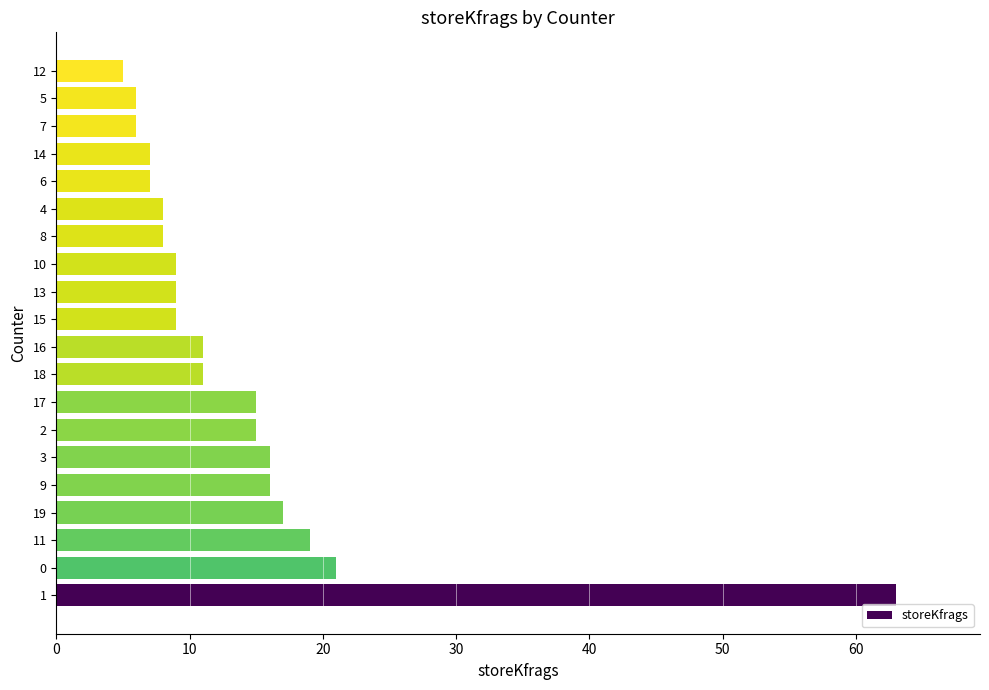

What is the sum of the values at 15 and 19?

26